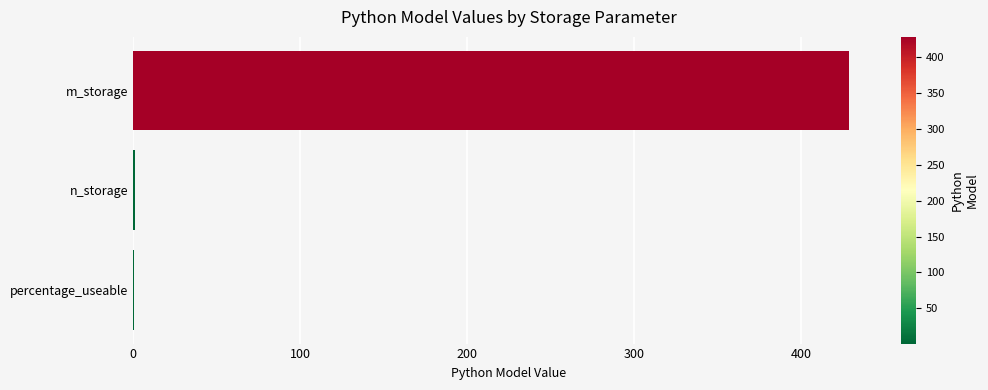

How many distinct data groups are displayed?

1